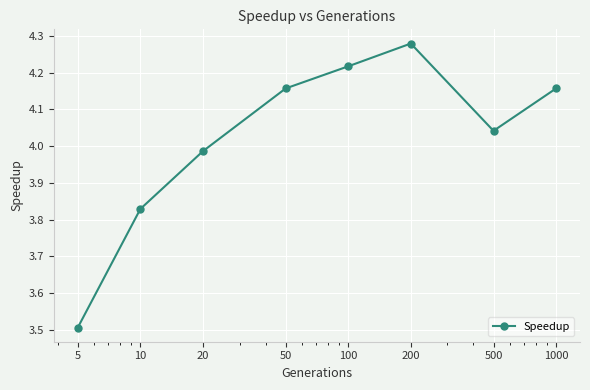

What is the difference between the maximum and minimum values?

0.8